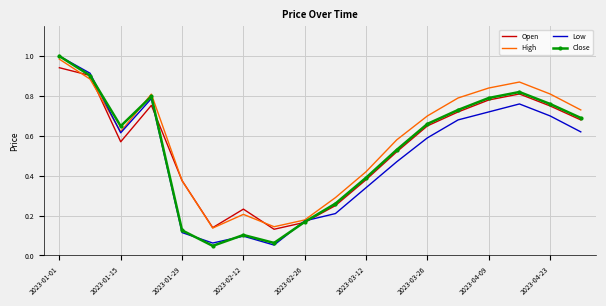

Which series has the largest total across all categories?

High